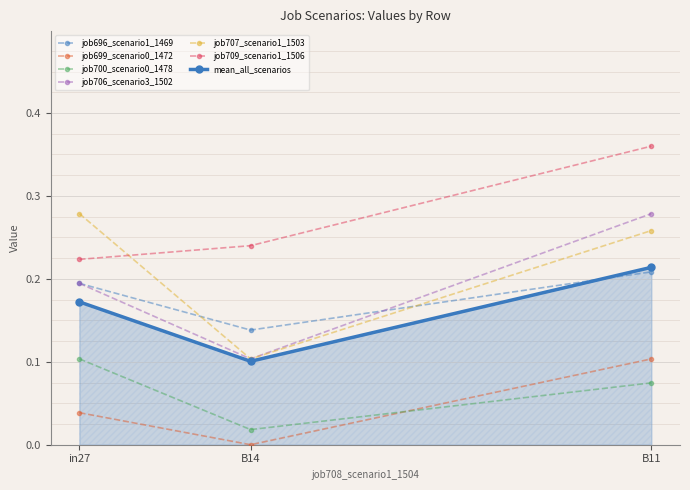

The job709_scenario1_1506 series shows 0.1 at B14. True or false?

False